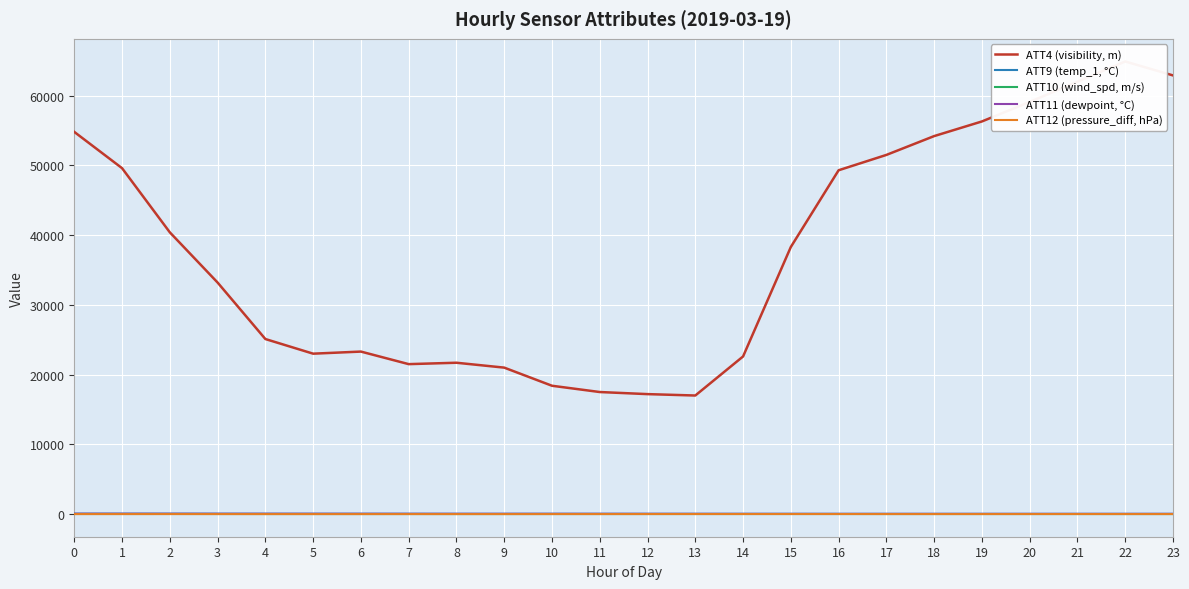

True or false: ATT10 (wind_spd, m/s) and ATT4 (visibility, m) cross at least once.

False